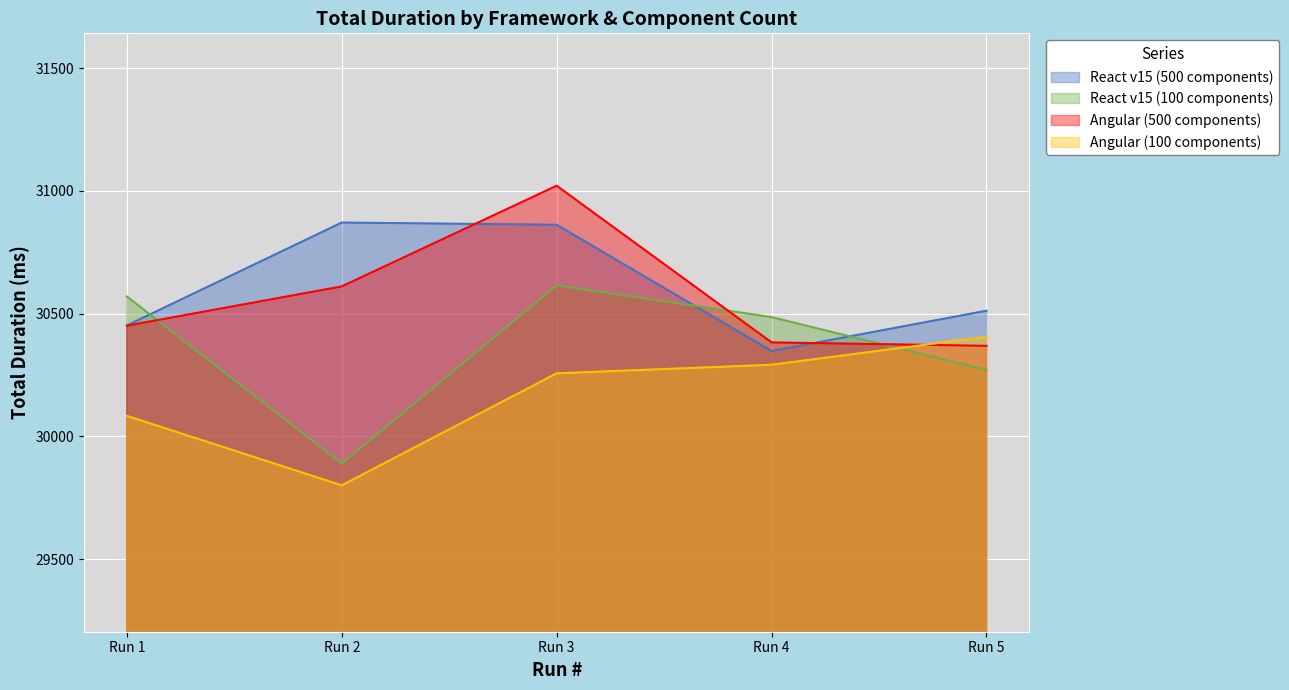

Is it true that React v15 (100 components) equals 29890 at Run 2?

True